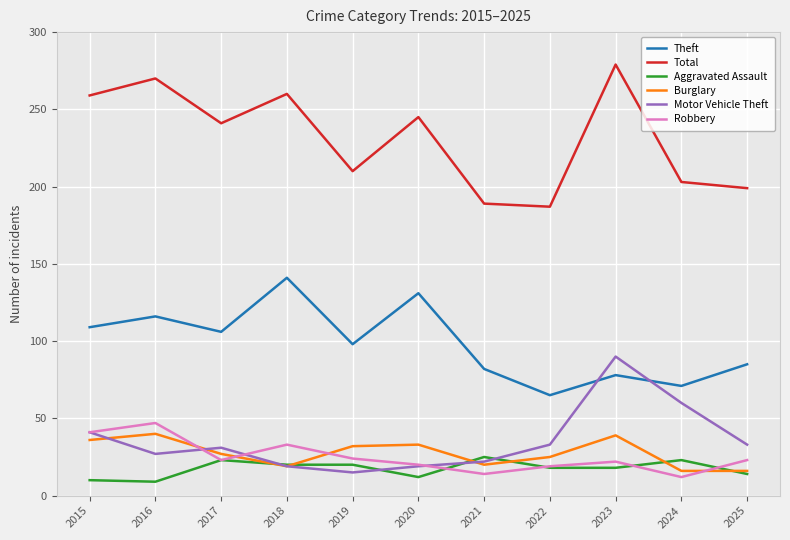

What is the highest value of the Total series?

279